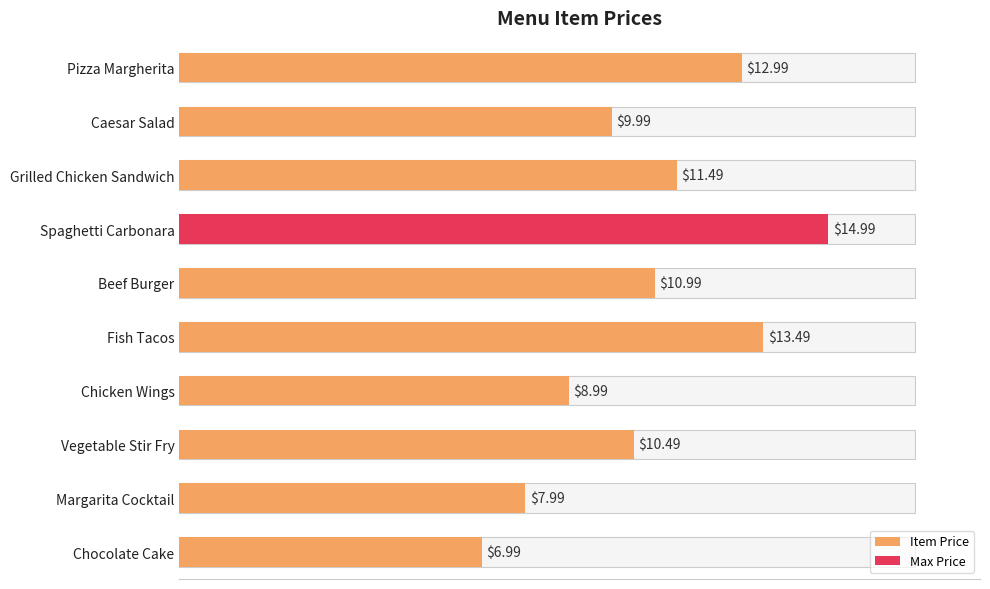

What is the difference between the maximum and minimum values?

8.0